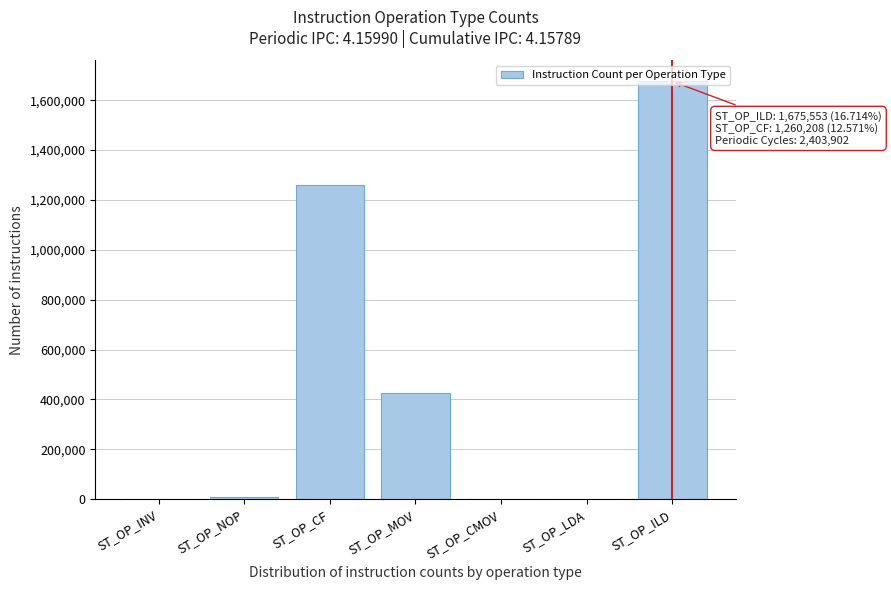

The chart shows a value of 426734 at ST_OP_MOV. True or false?

True